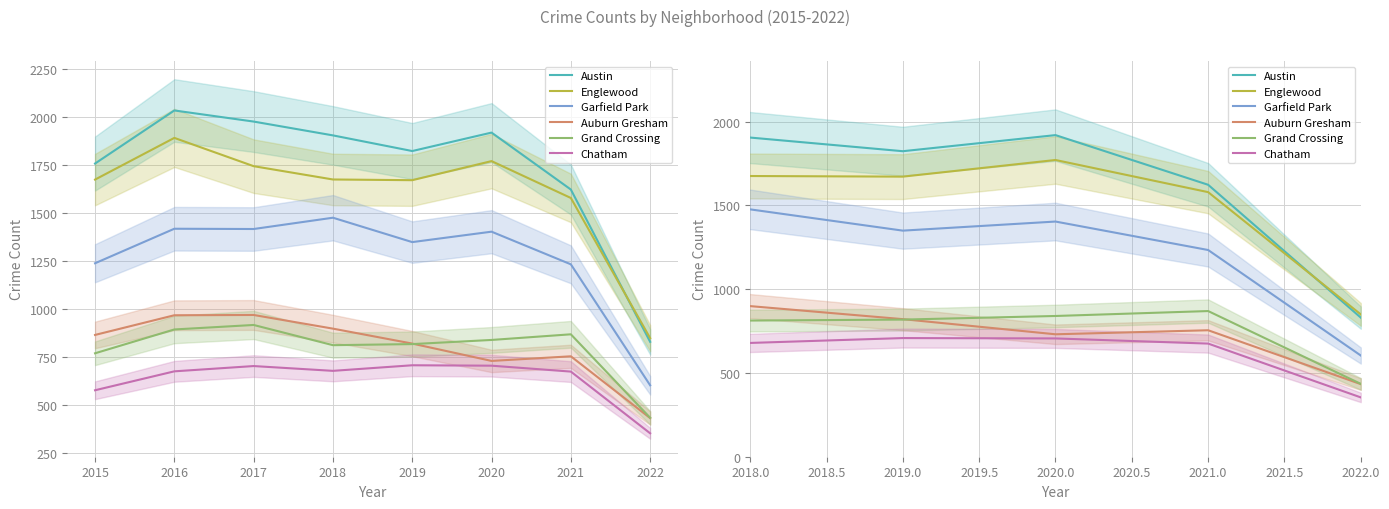

Which series has the largest range (max minus min)?

Austin